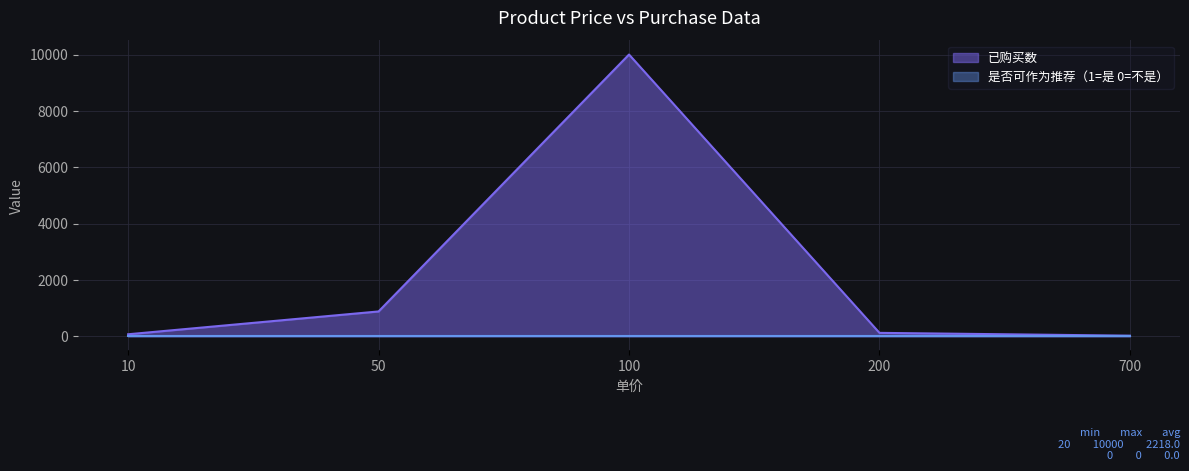

True or false: the data shows 10000 at 100.

True